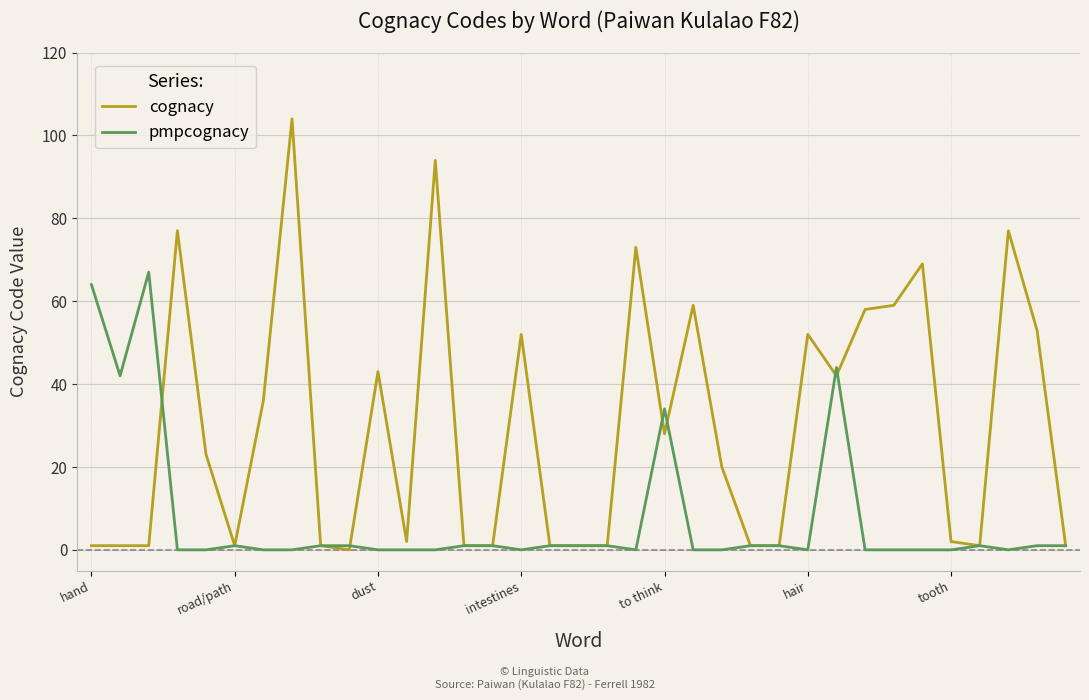

List the series in order of their overall mean, highest first.

cognacy, pmpcognacy